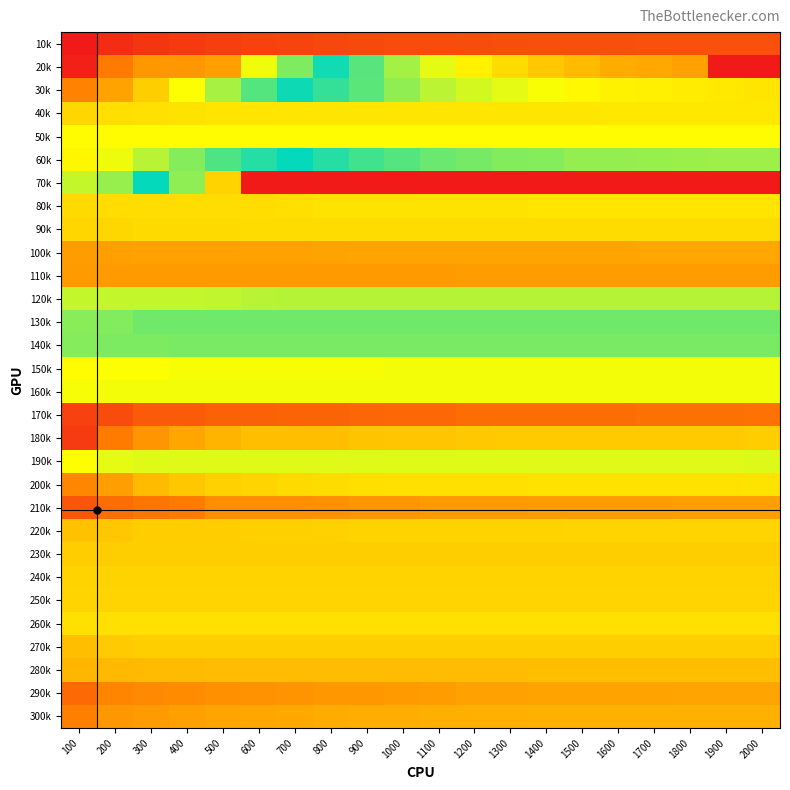

Rank the series by their maximum value, from highest to lowest.

10k, 20k, 180k, 170k, 210k, 290k, 300k, 30k, 200k, 110k, 100k, 280k, 270k, 220k, 230k, 240k, 250k, 90k, 40k, 80k, 260k, 60k, 50k, 150k, 190k, 160k, 70k, 120k, 130k, 140k